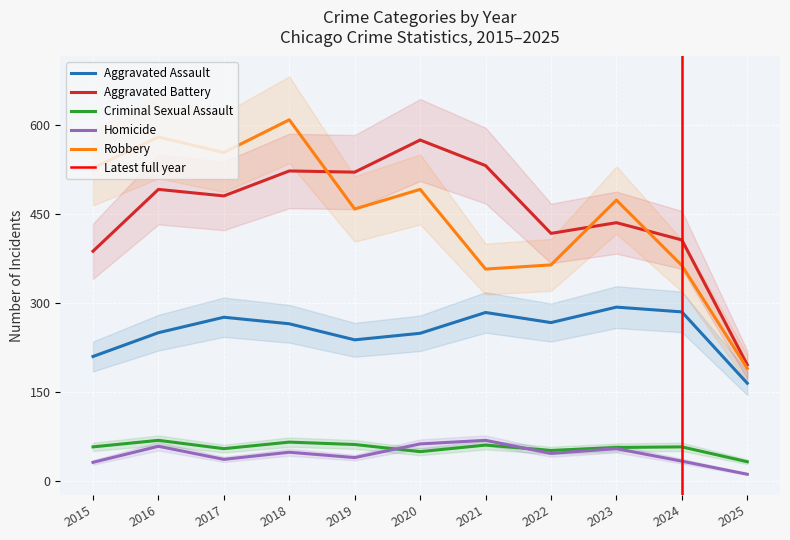

Is it true that Robbery equals 910 at 2018?

False